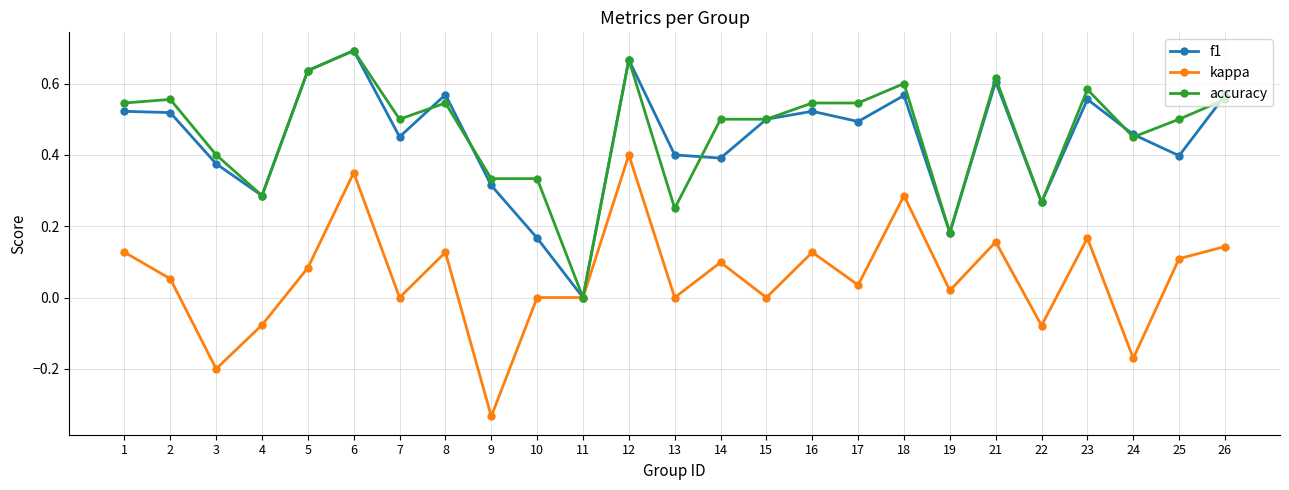

True or false: f1 has a value of 0.2 at 9.

False